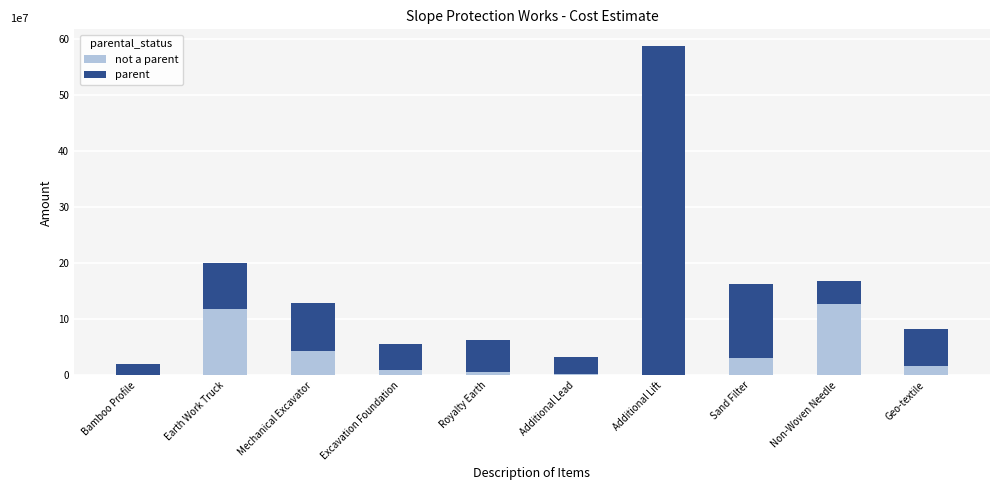

Are the bars horizontal?

No